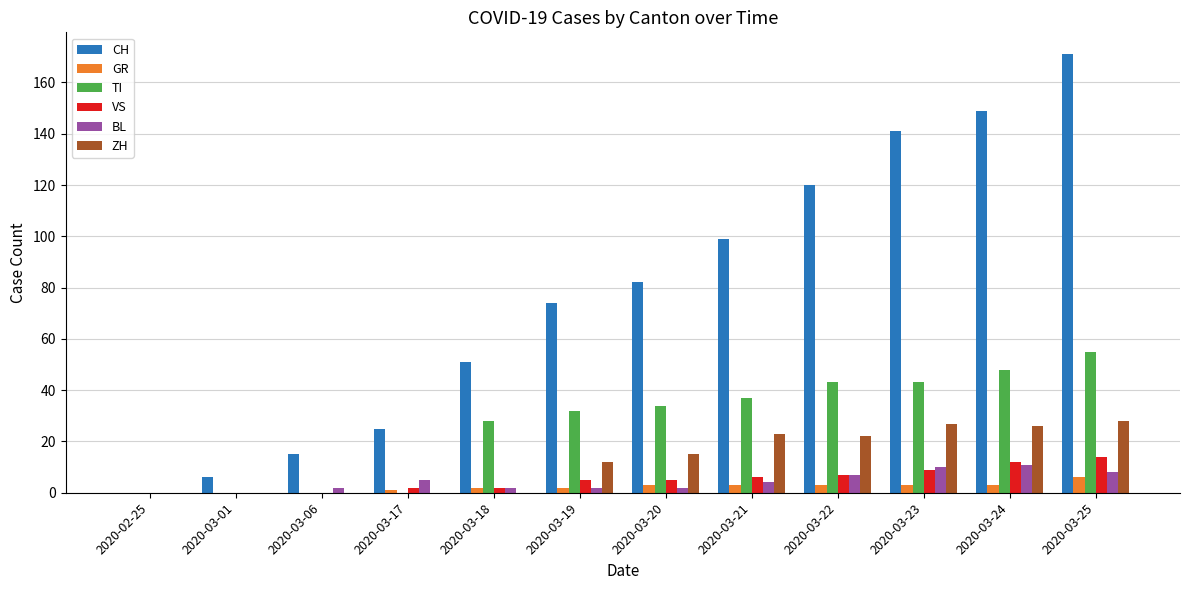

Which series has the largest range (max minus min)?

CH